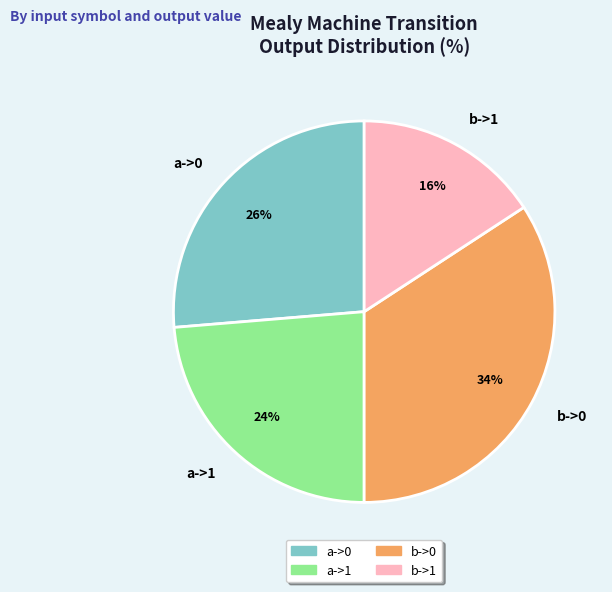

To the nearest percent, what percentage of the pie is b->0?

34%